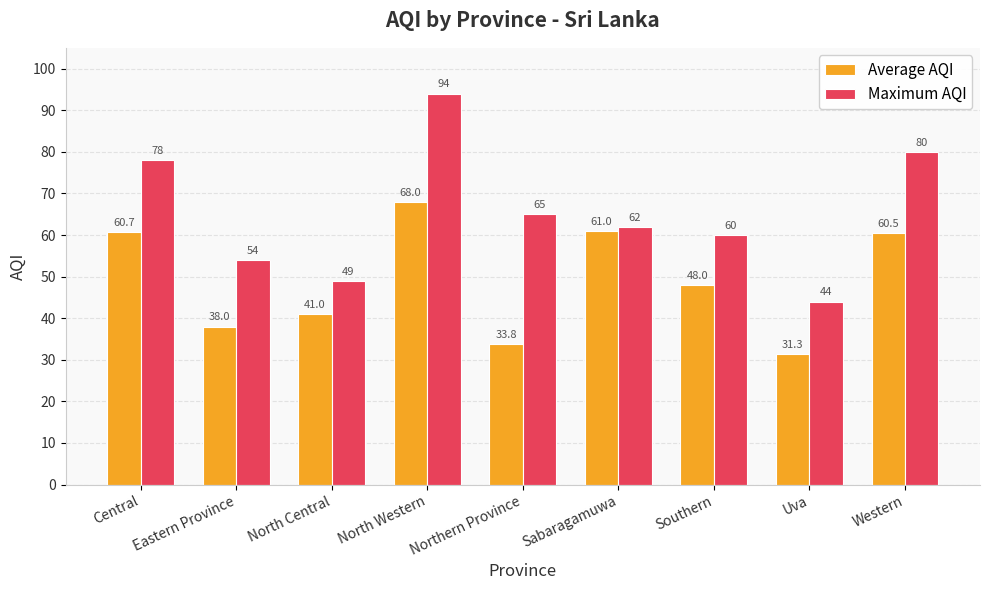

Are the bars horizontal?

No